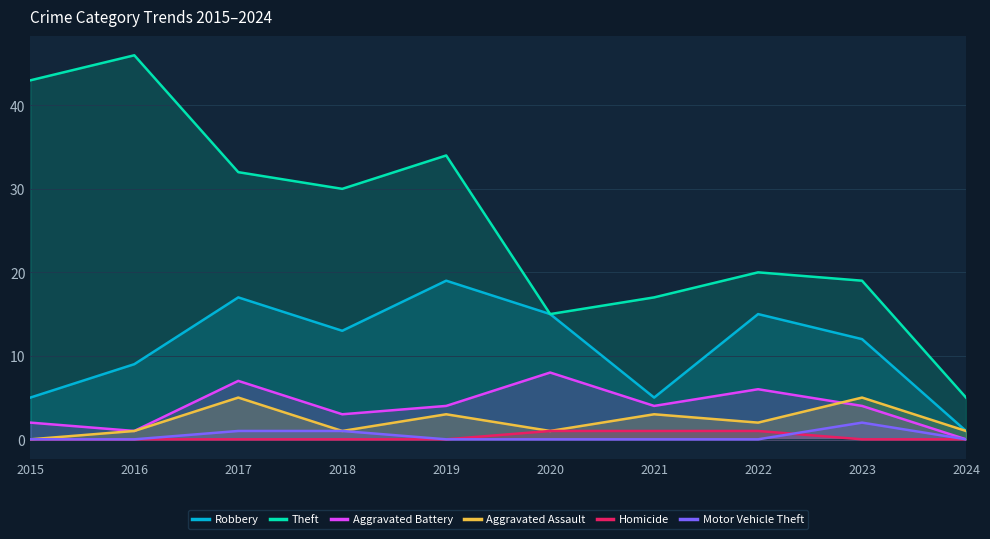

True or false: Robbery has a value of 15 at 2020.

True